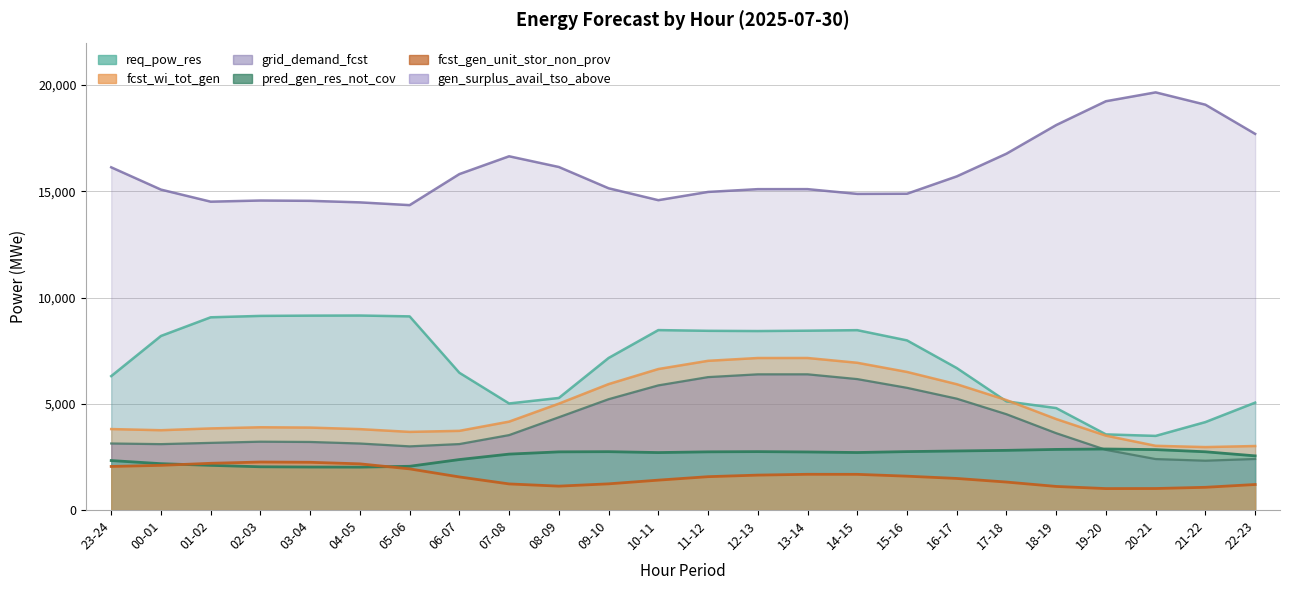

Is it true that gen_surplus_avail_tso_above equals 3586 at 08-09?

False